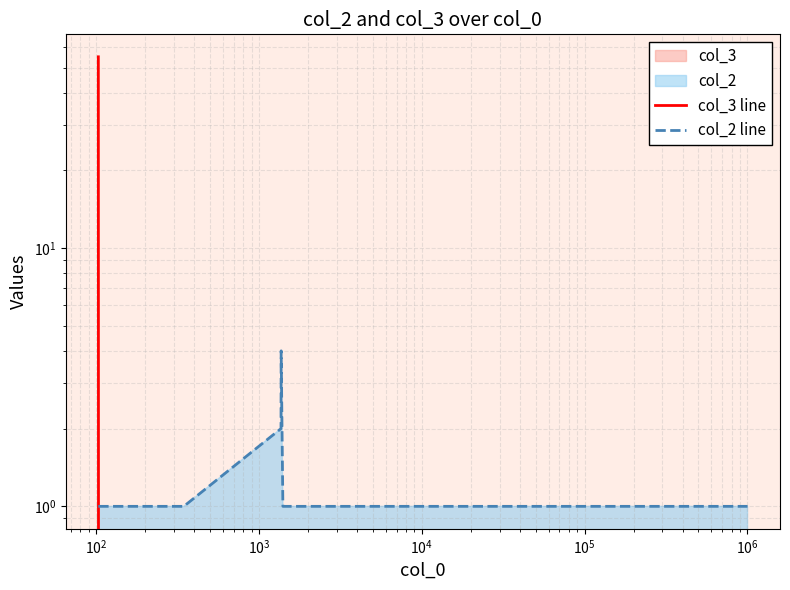

What is the value of the col_3 line point at the 1st from the left?

55